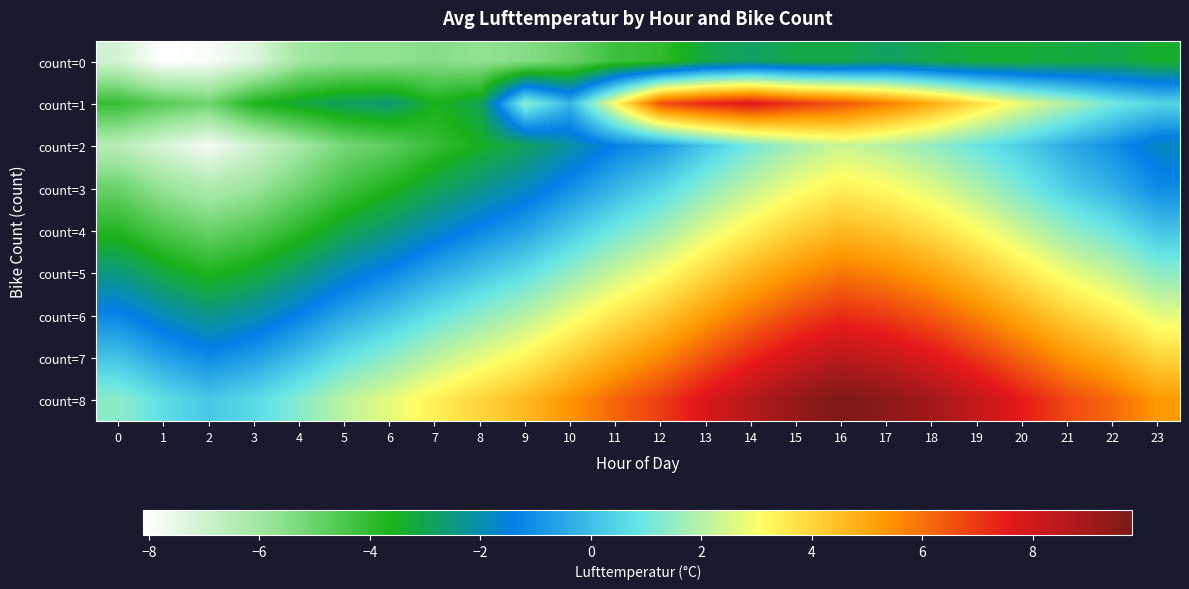

How many data points does each series have?

24